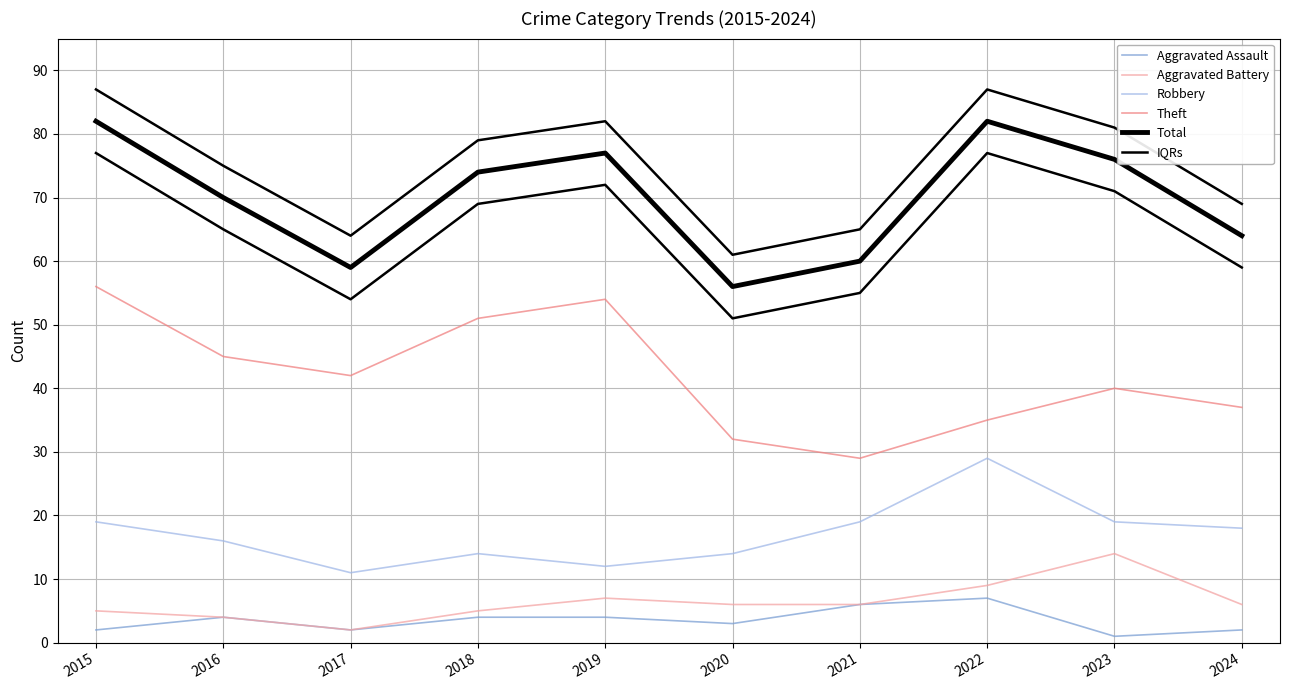

How many values in the Aggravated Assault series exceed 4?

2